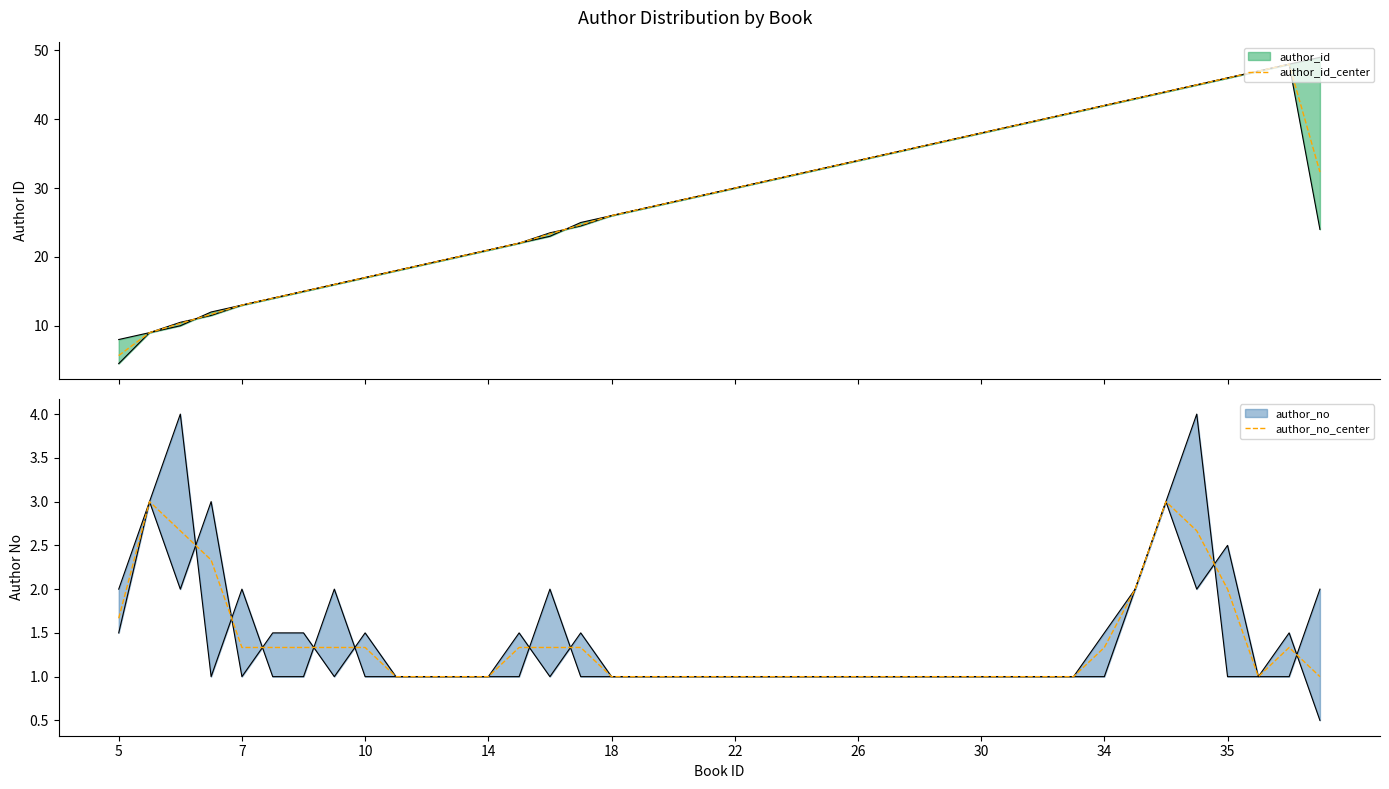

True or false: author_id_center has more than 0 interior local peaks.

True